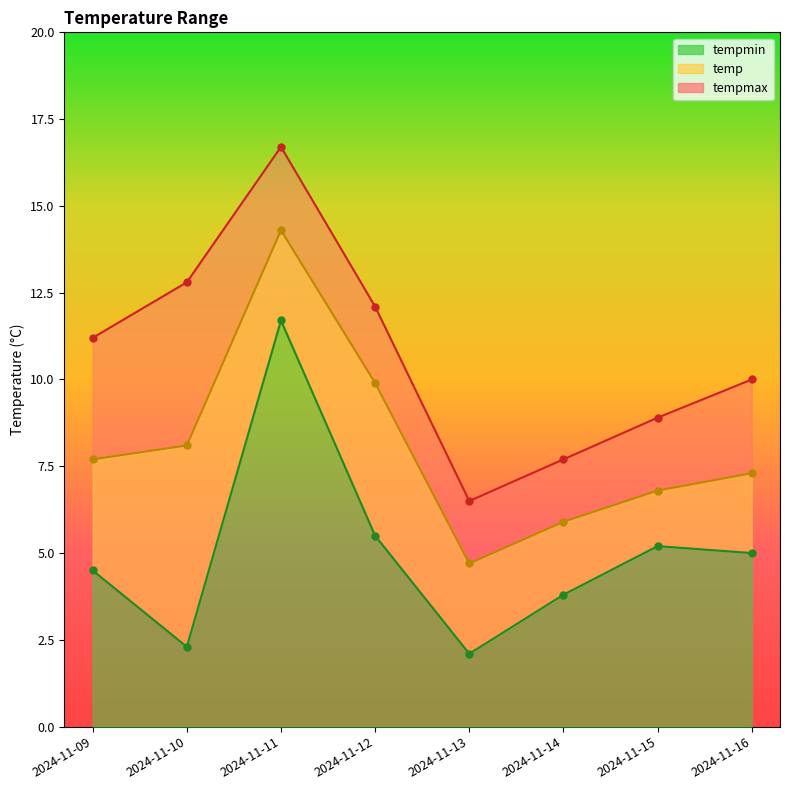

At how many categories does at least one series exceed 10?

4